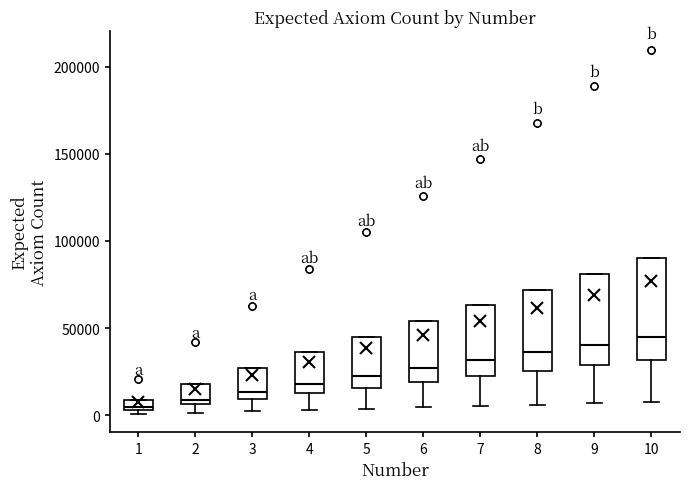

Which box is the tallest, from its lower edge to its upper edge?

10